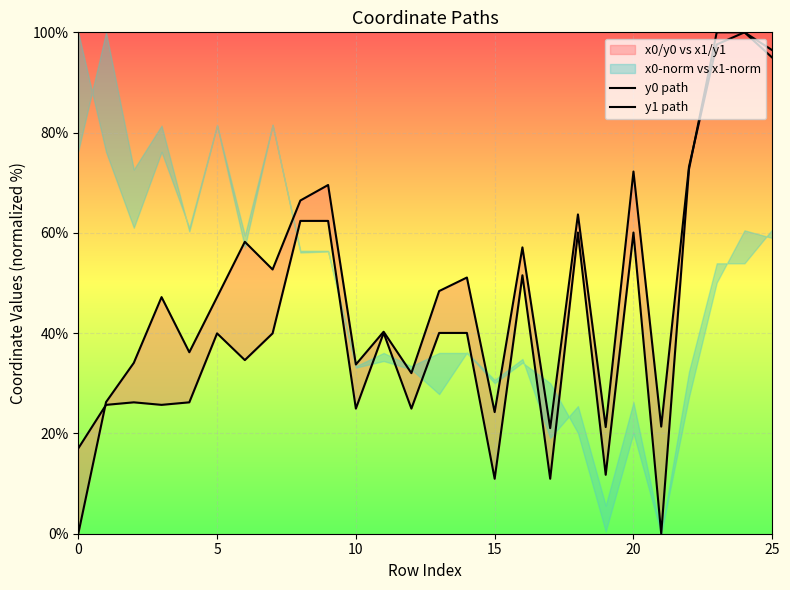

True or false: y0 path has a value of 62.4 at 9.

True